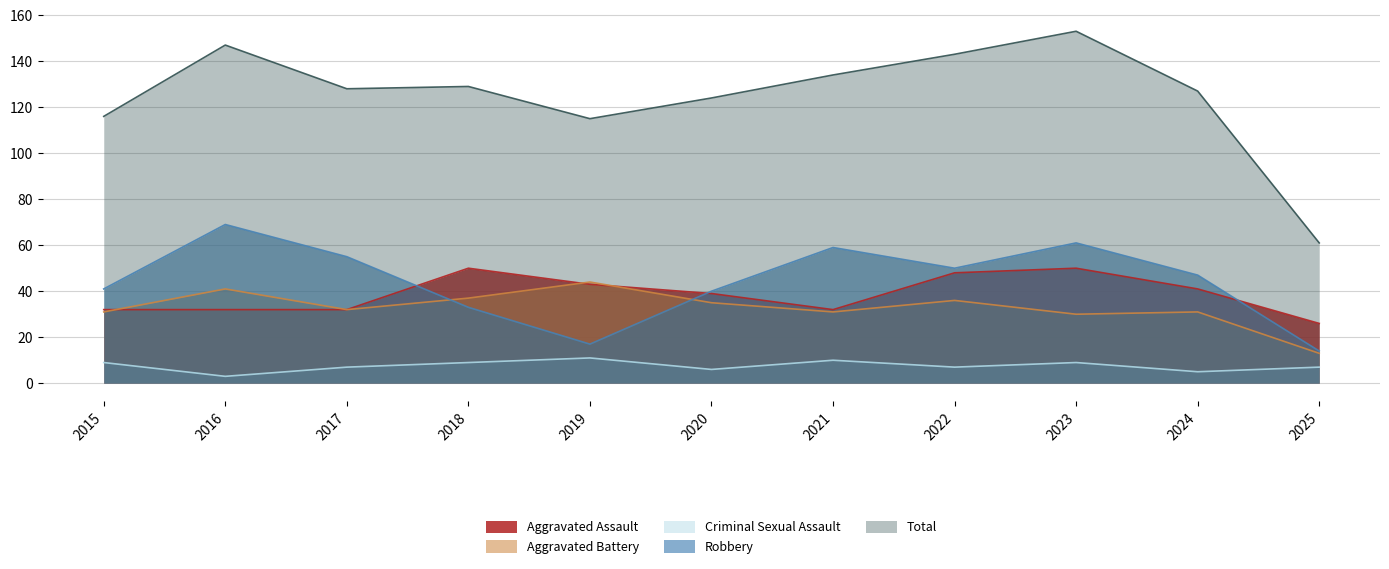

The value of Aggravated Assault at 2023 is 50. True or false?

True